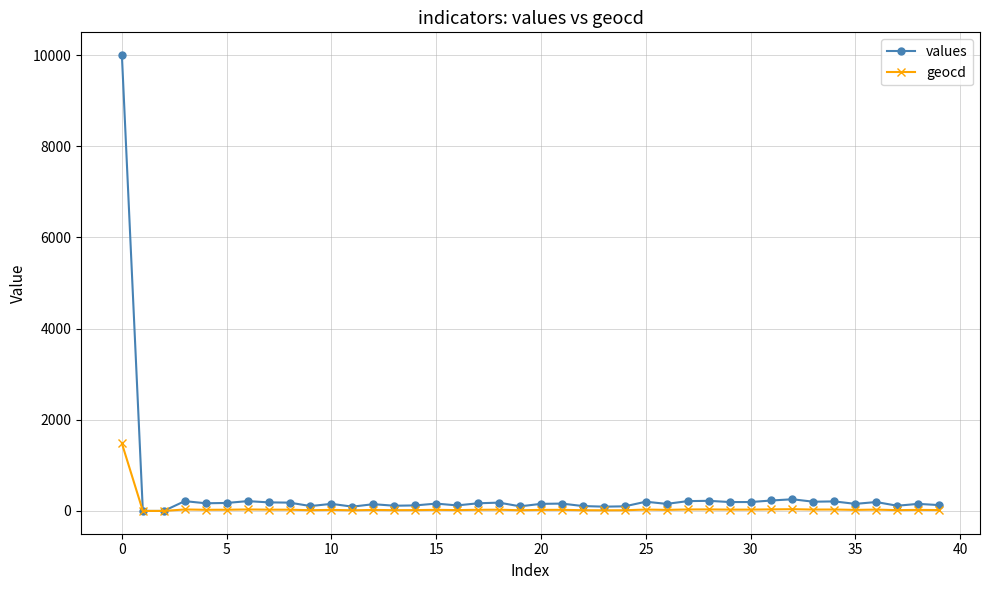

What is the average value of the values series?

402